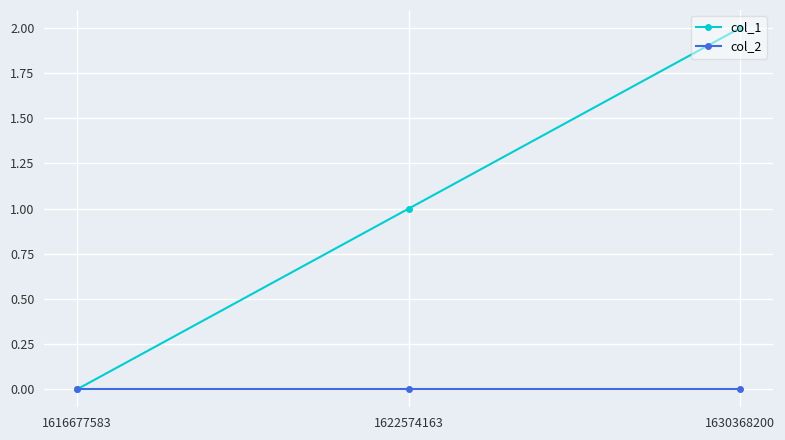

Reading left to right, transcribe all the data shown in this chart.

col_1: 0	1	2
col_2: 0	0	0